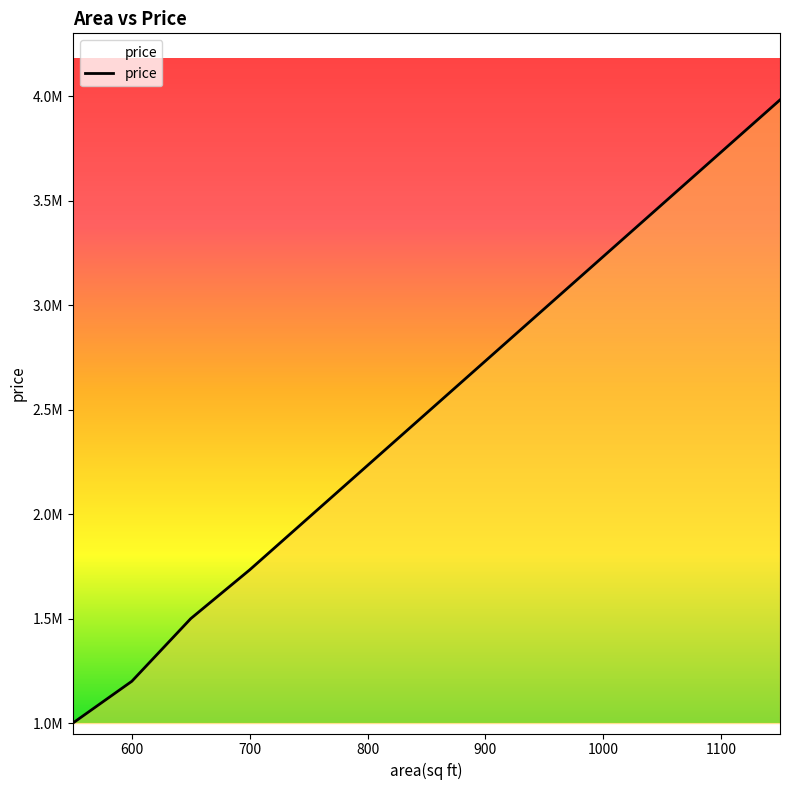

List the labels in order of value, smallest first.

550, 600, 650, 700, 750, 800, 850, 900, 950, 1000, 1050, 1100, 1150